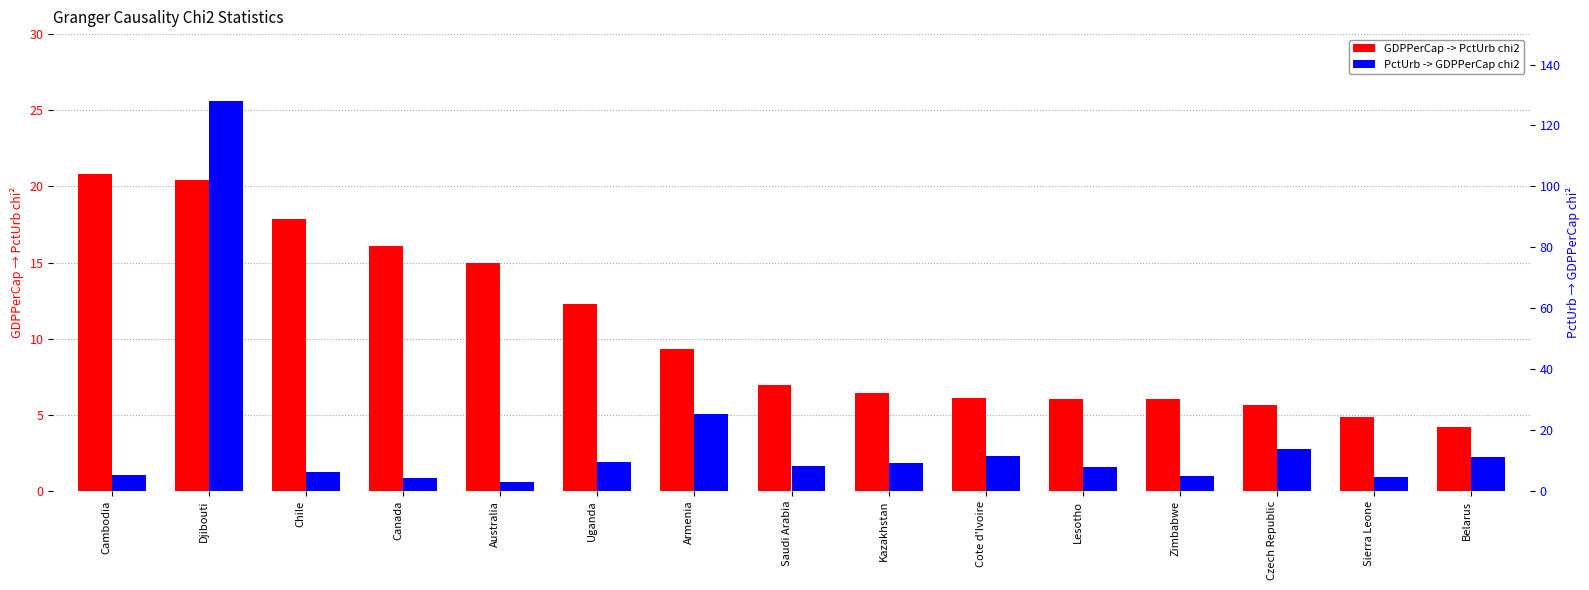

What value does the PctUrb -> GDPPerCap chi2 series have at Australia?

2.9